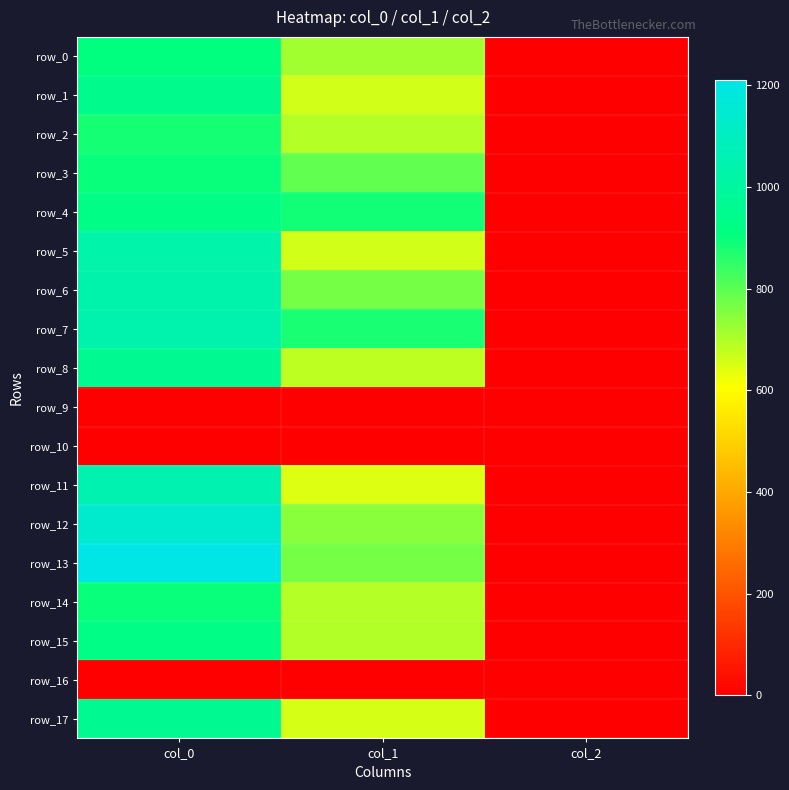

How many values in the row_4 series exceed 887?

2